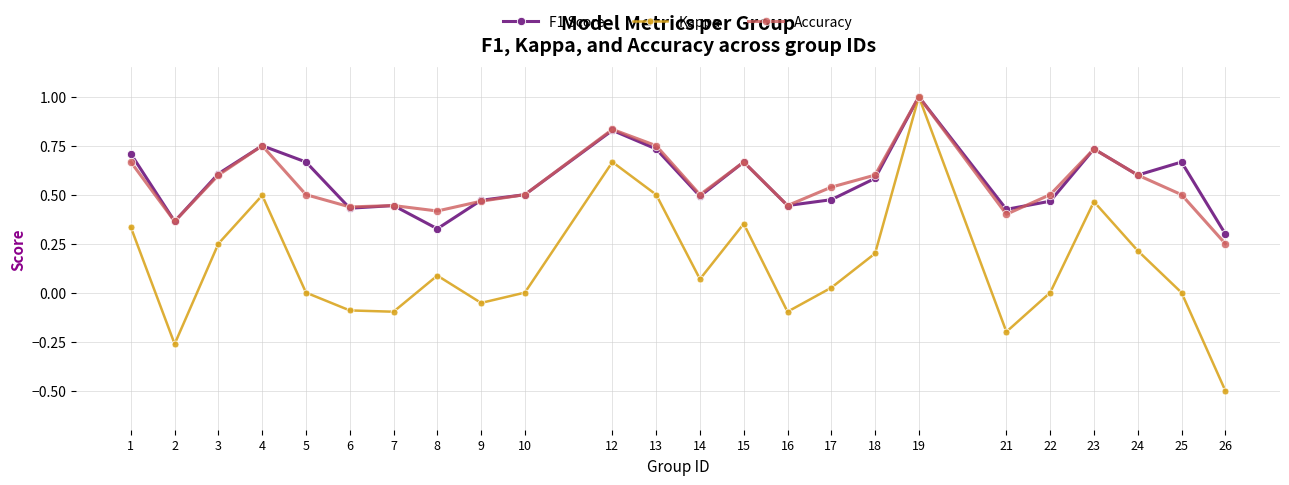

True or false: Accuracy has more than 1 interior local peaks.

True